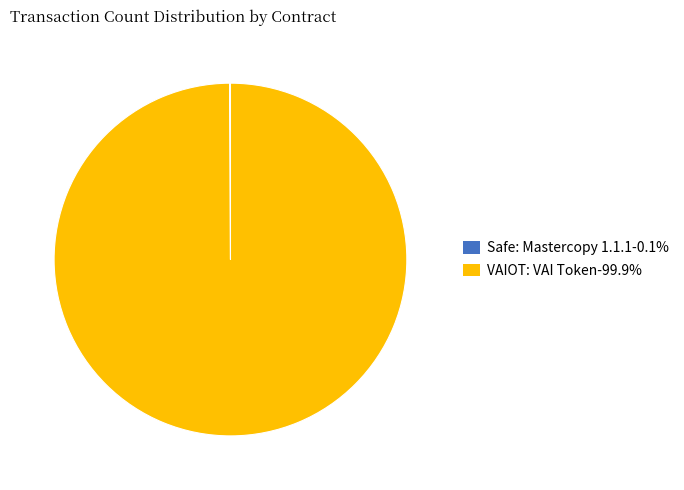

Does any single category account for the majority?

Yes